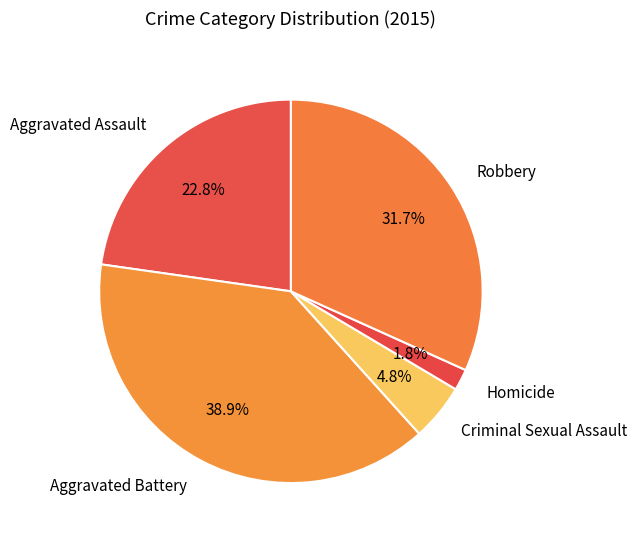

How many segments does this pie chart have?

5